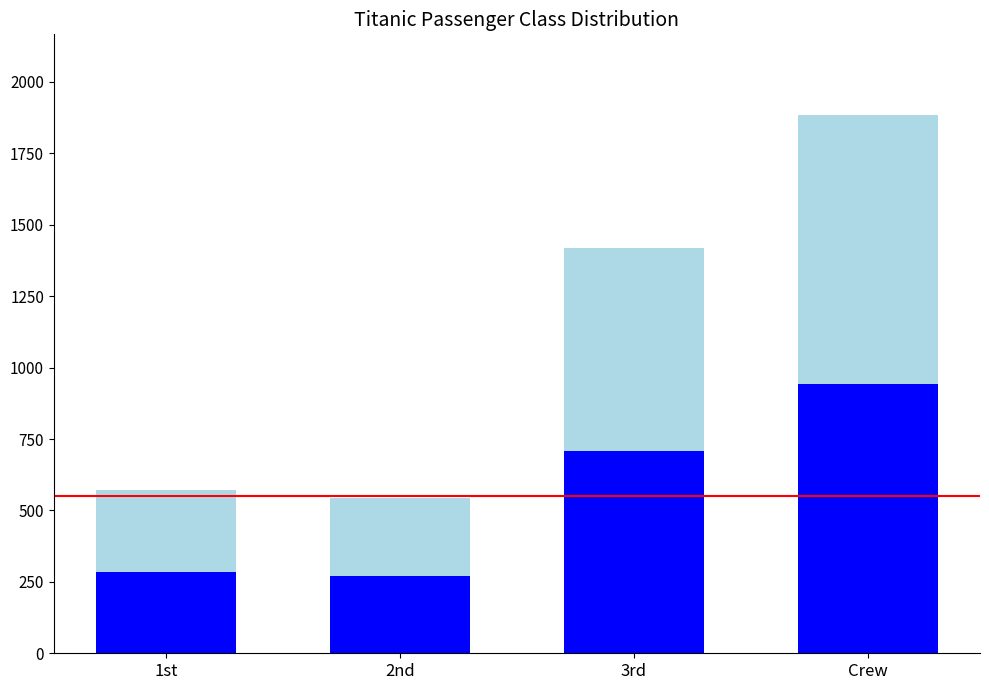

What is the total value across all series at Crew?

1884